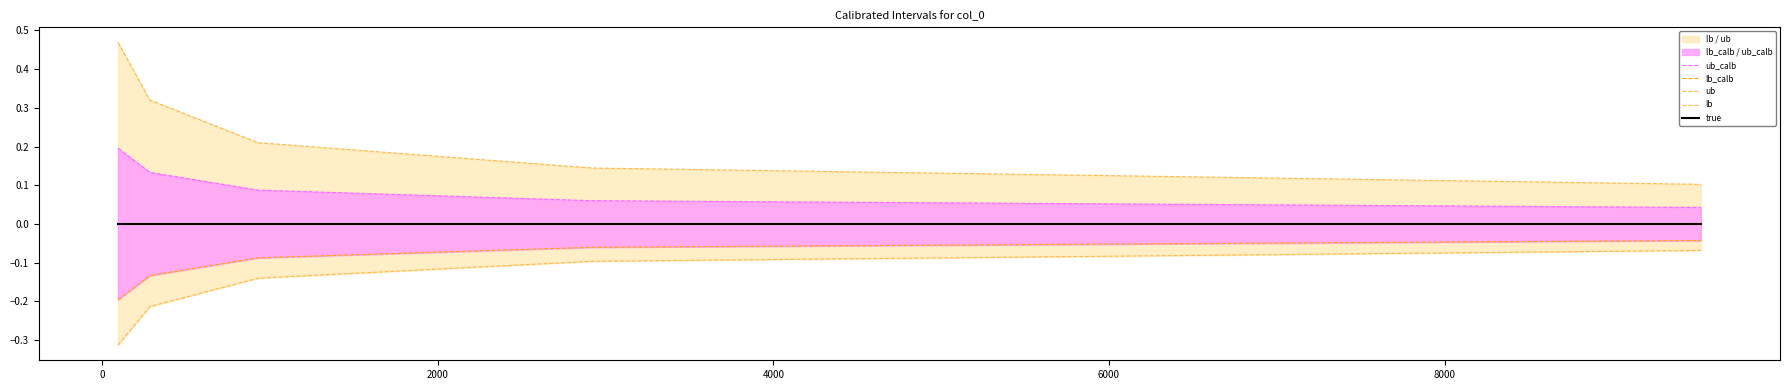

At 2000, list the series in order from largest to smallest.

ub, ub_calb, true, lb_calb, lb